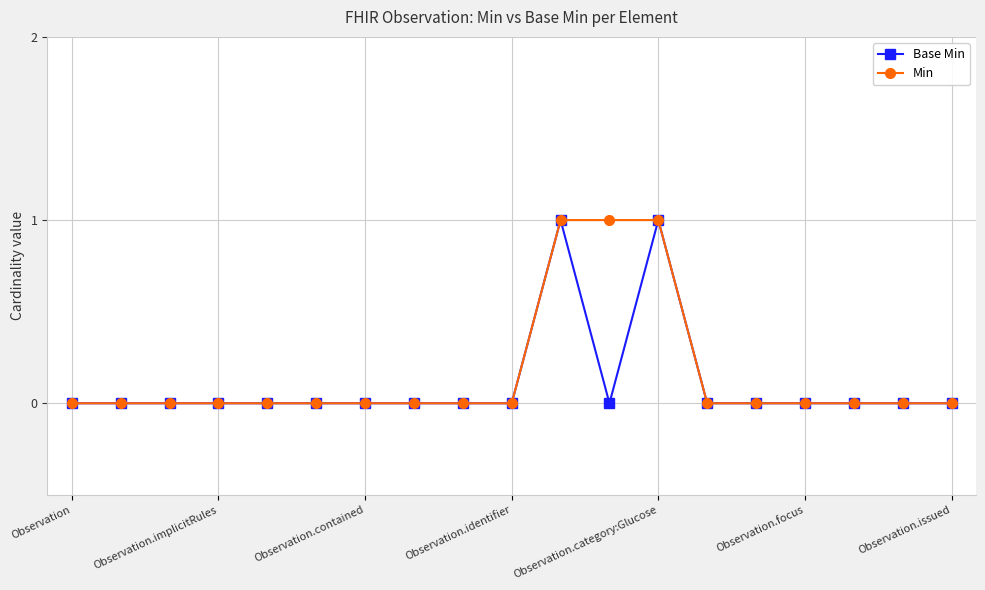

Rank the series by their average value, from lowest to highest.

Base Min, Min